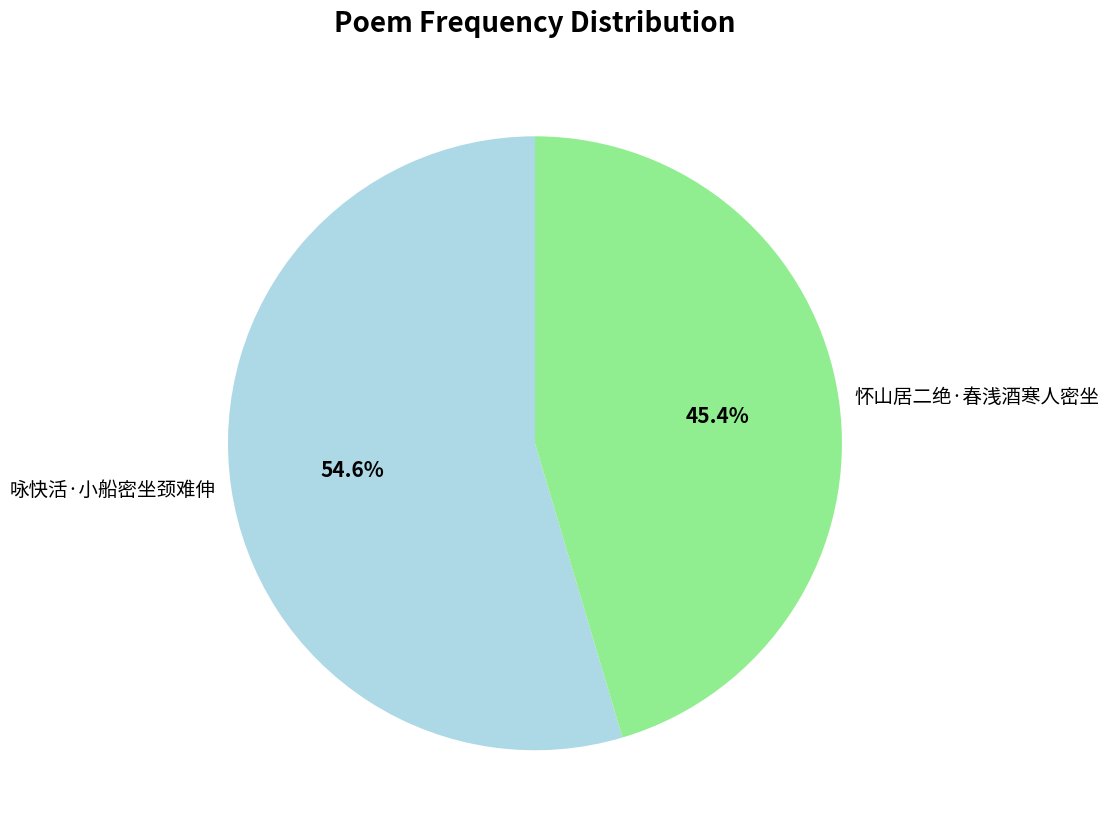

What is the majority slice?

咏快活·小船密坐颈难伸